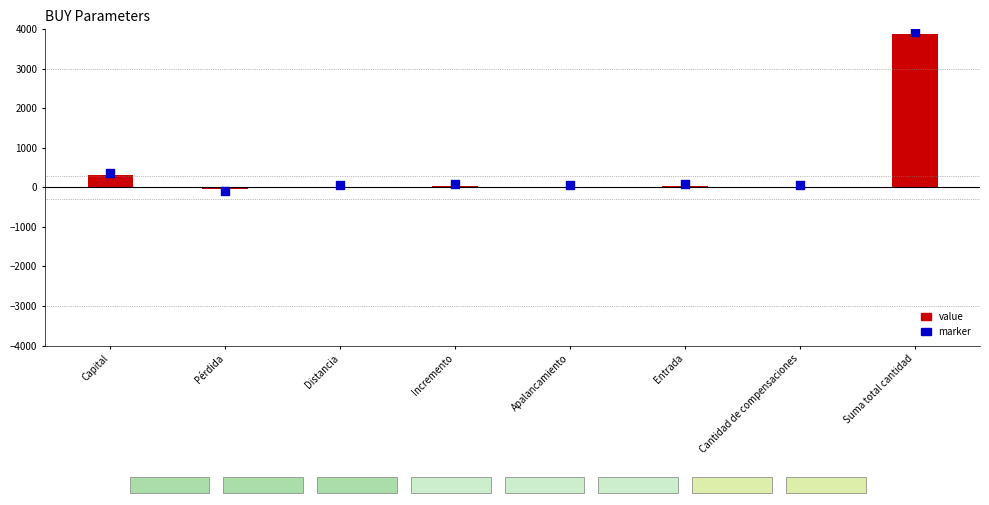

Which series has the largest total across all categories?

Marker